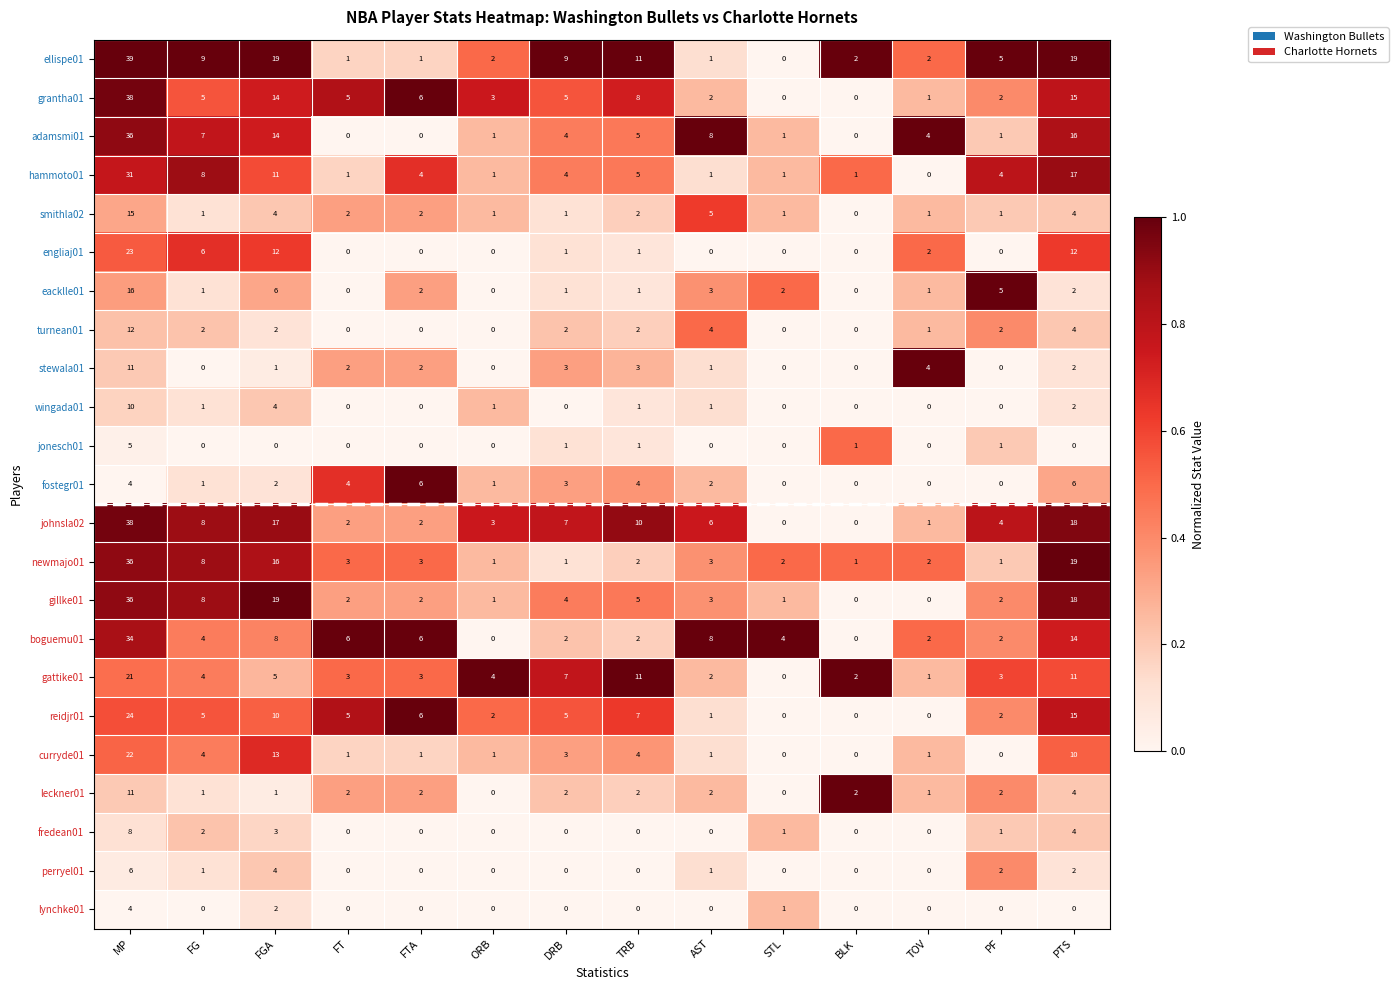

Count the fostegr01 values in the range 0 to 4.

12